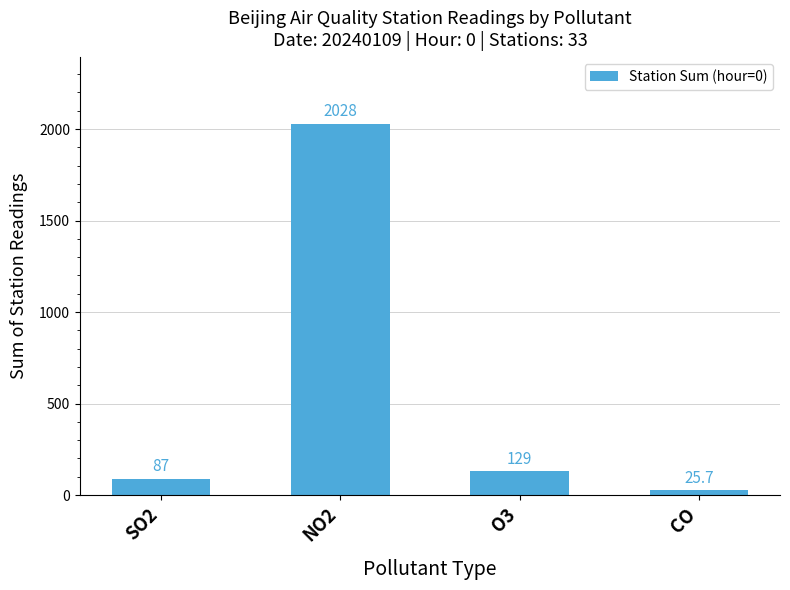

List the labels in order of value, smallest first.

CO, SO2, O3, NO2